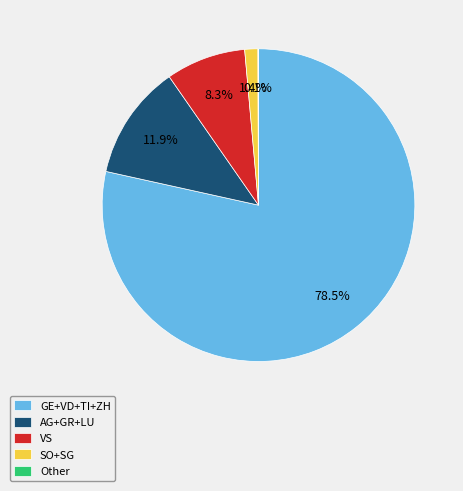

Which category accounts for the majority?

GE+VD+TI+ZH